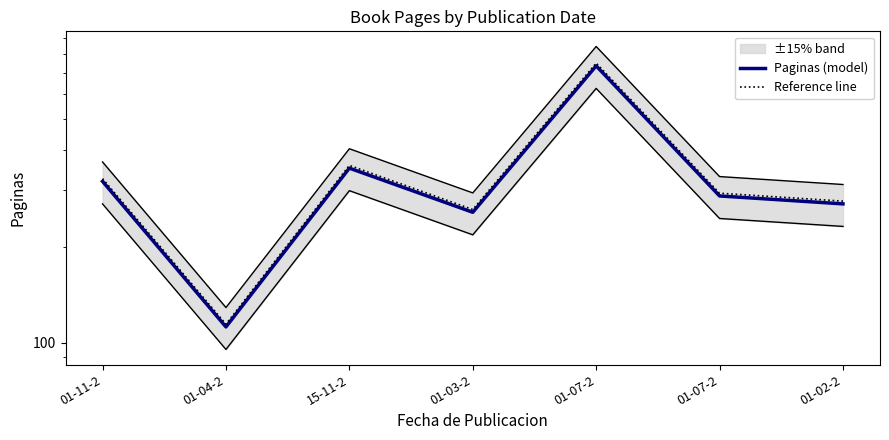

Is it true that Reference line equals 277.4 at 01-02-2?

True